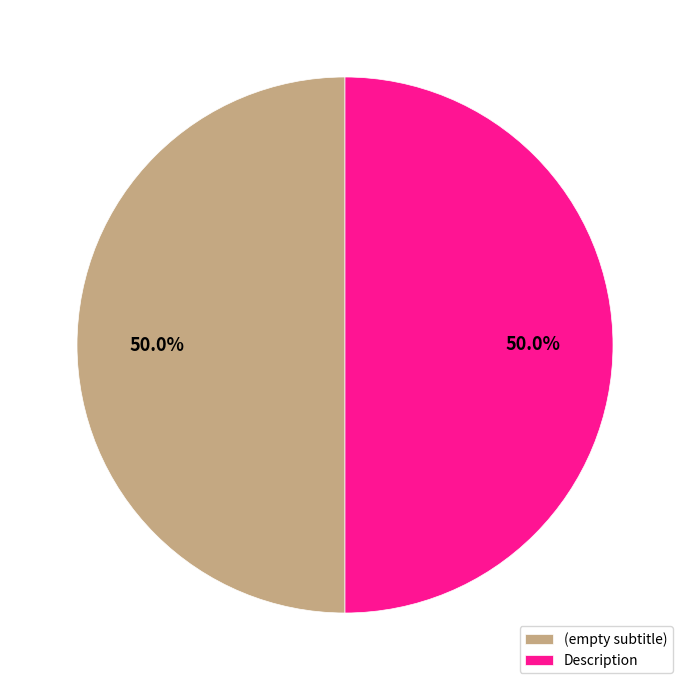

What is the ratio of the value at (empty subtitle) to the value at Description?

1.0